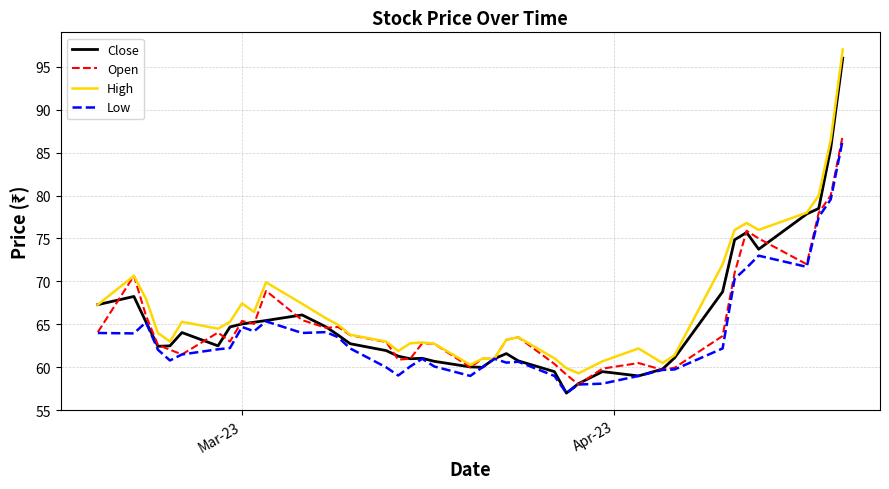

Which series has the widest spread of values?

Close